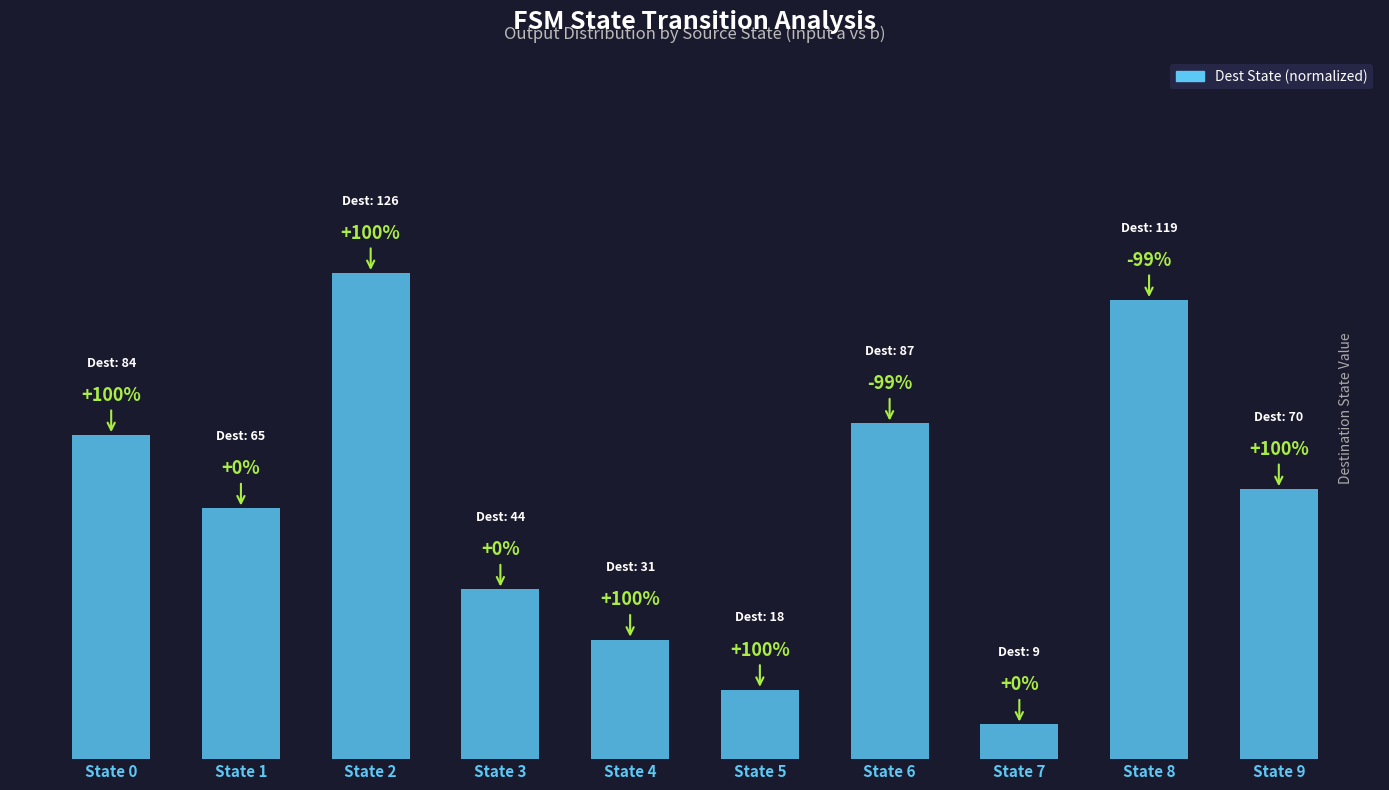

What is the approximate value at State 0?

0.6